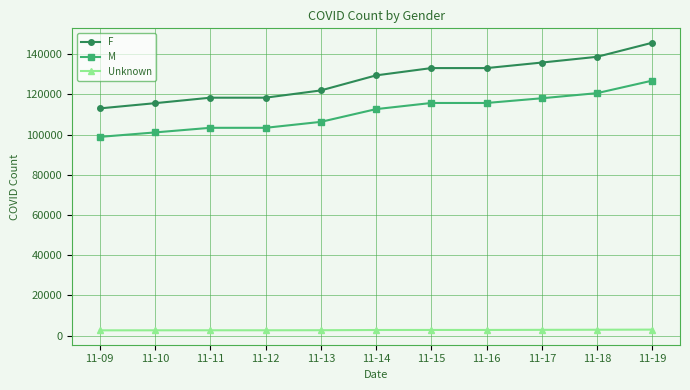

What is the sum of the F values at 11-18 and 11-13?

260570